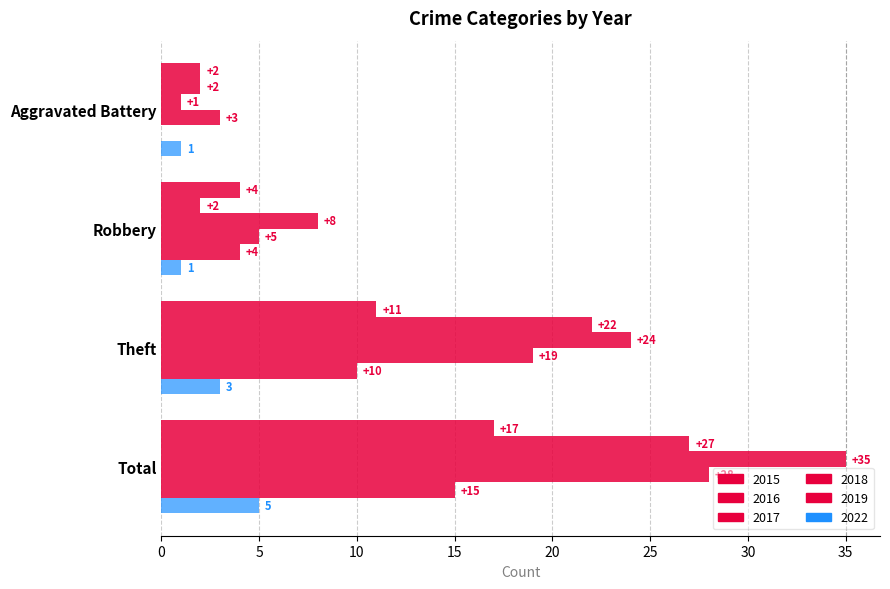

Where does the 2019 series first go above 10?

Total